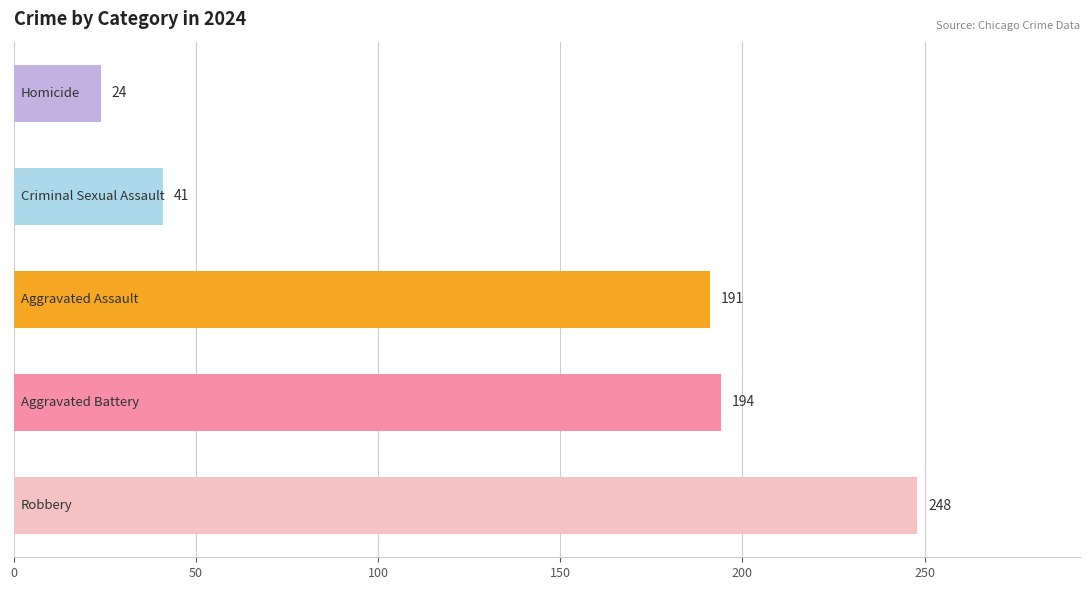

What is the average value?

140